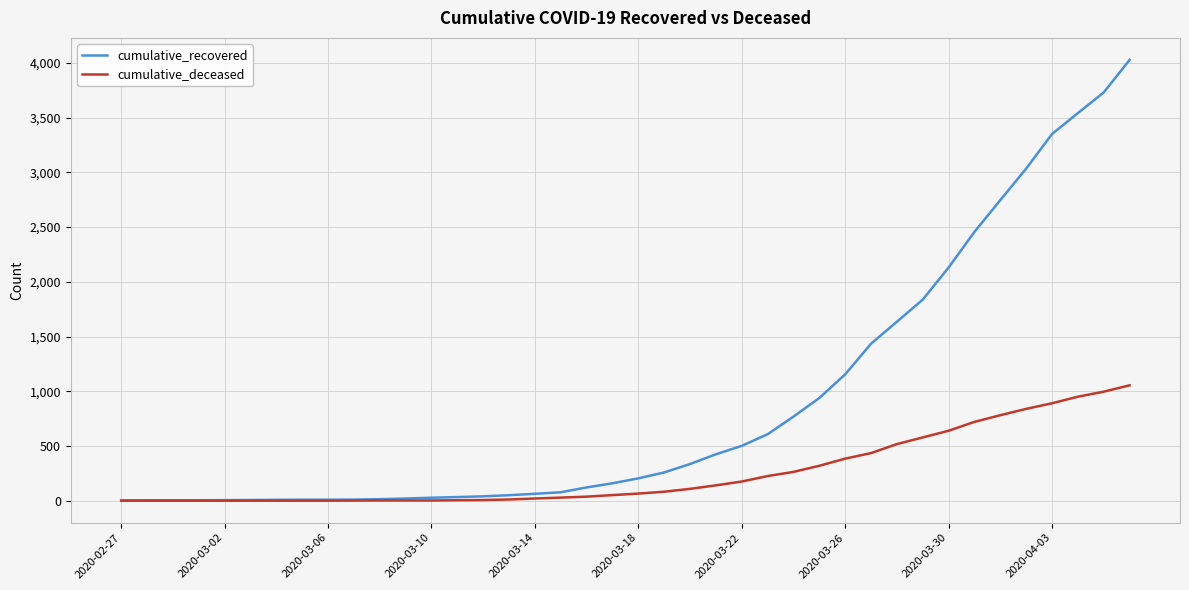

Rank the series by their maximum value, from highest to lowest.

cumulative_recovered, cumulative_deceased